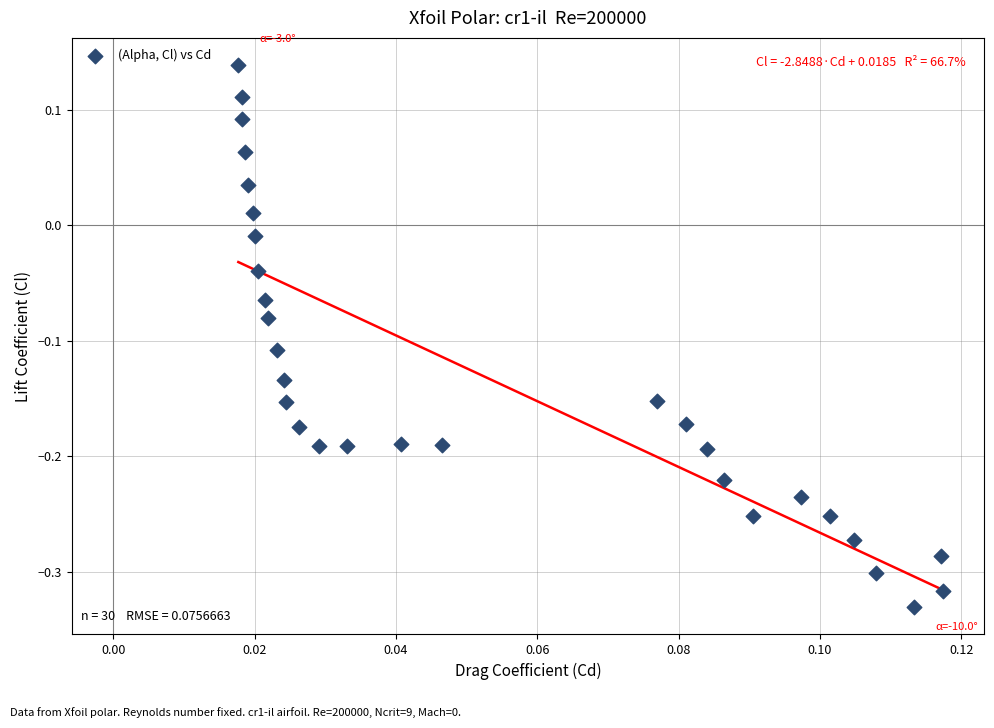

How many points are shown in the scatter plot?

30